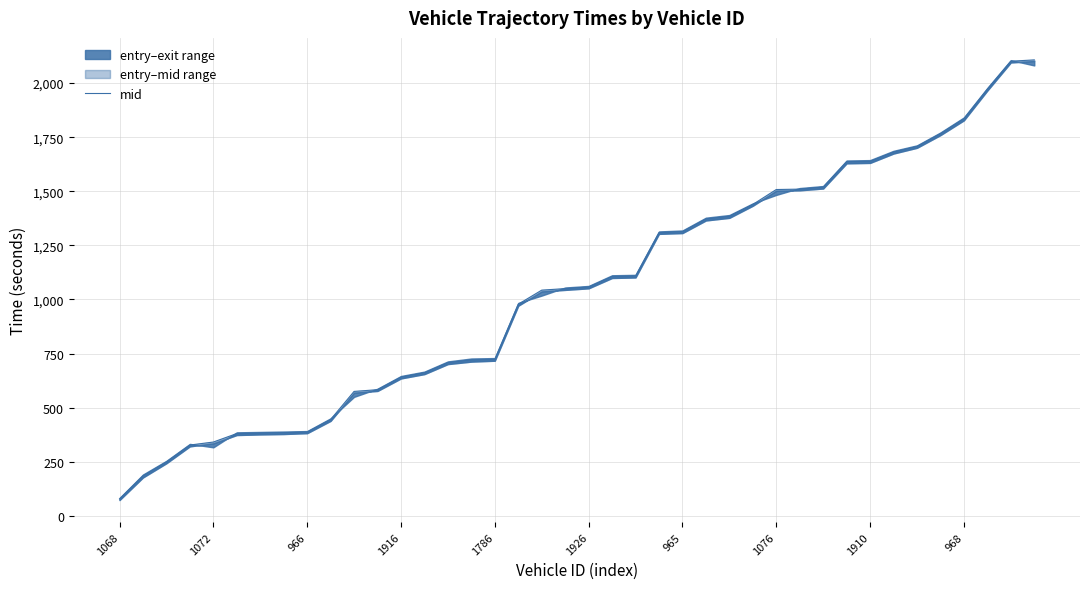

Reading left to right, extract all data points from this chart.

78.0	184.5	249.1	327.1	341.0	380.2	382.1	384.1	387.2	445.1	575.0	583.0	641.1	661.2	708.0	720.4	723.4	978.0	1043.1	1050.2	1057.5	1106.1	1108.1	1309.2	1313.3	1372.1	1384.4	1439.1	1508.2	1510.0	1519.2	1636.4	1638.4	1681.4	1707.2	1766.4	1835.2	1972.1	2101.3	2107.4